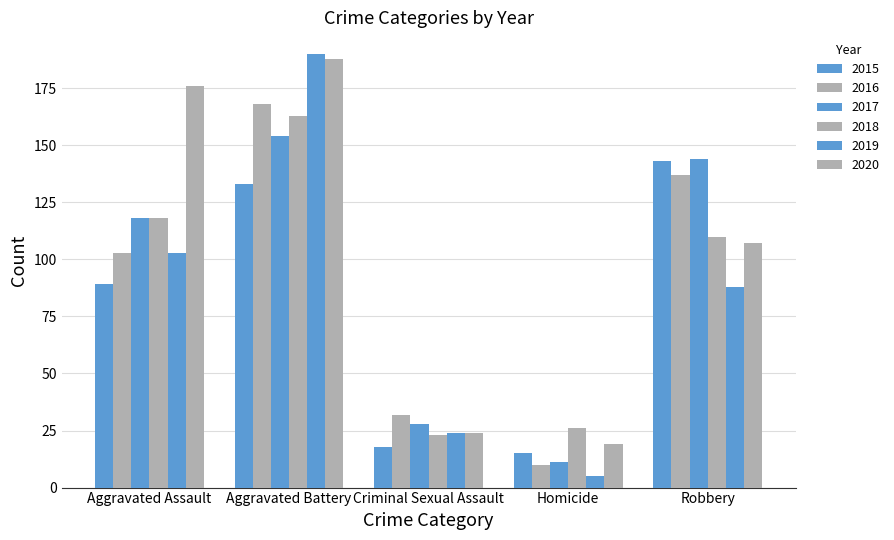

How many categories are shown in the chart?

5